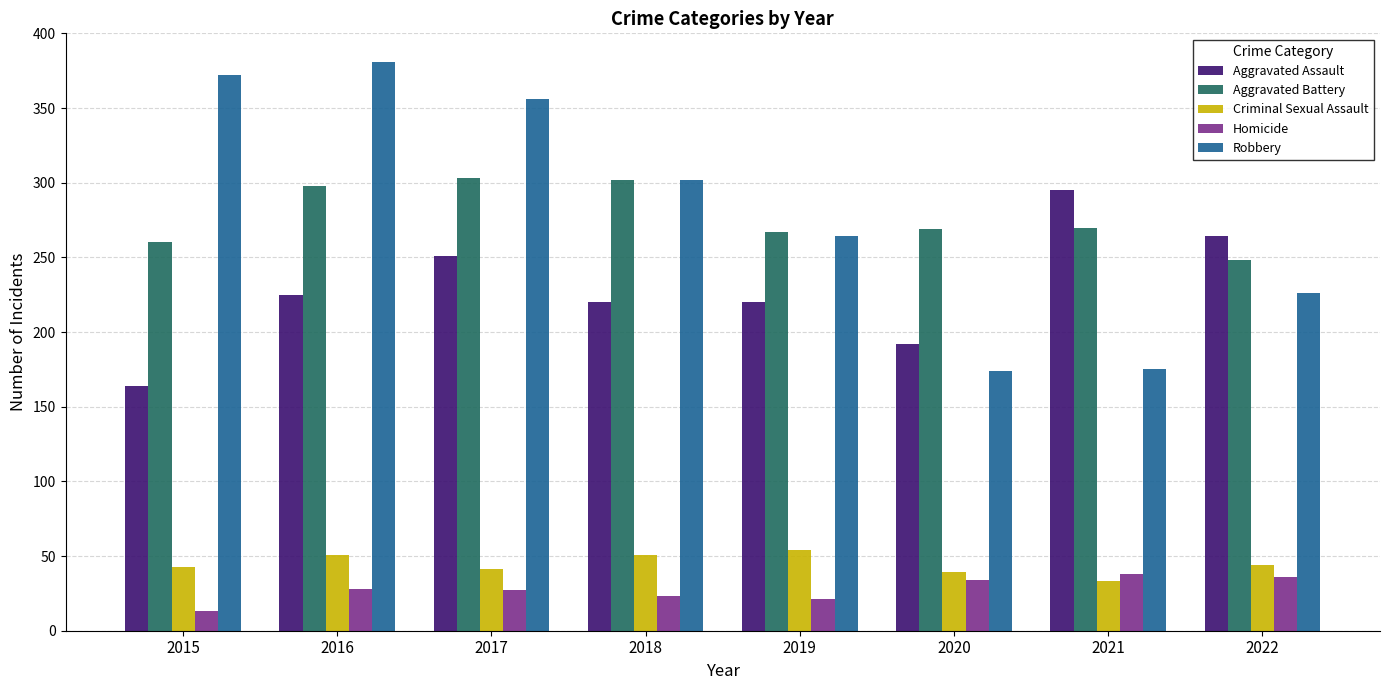

How many bars are there in each group?

5